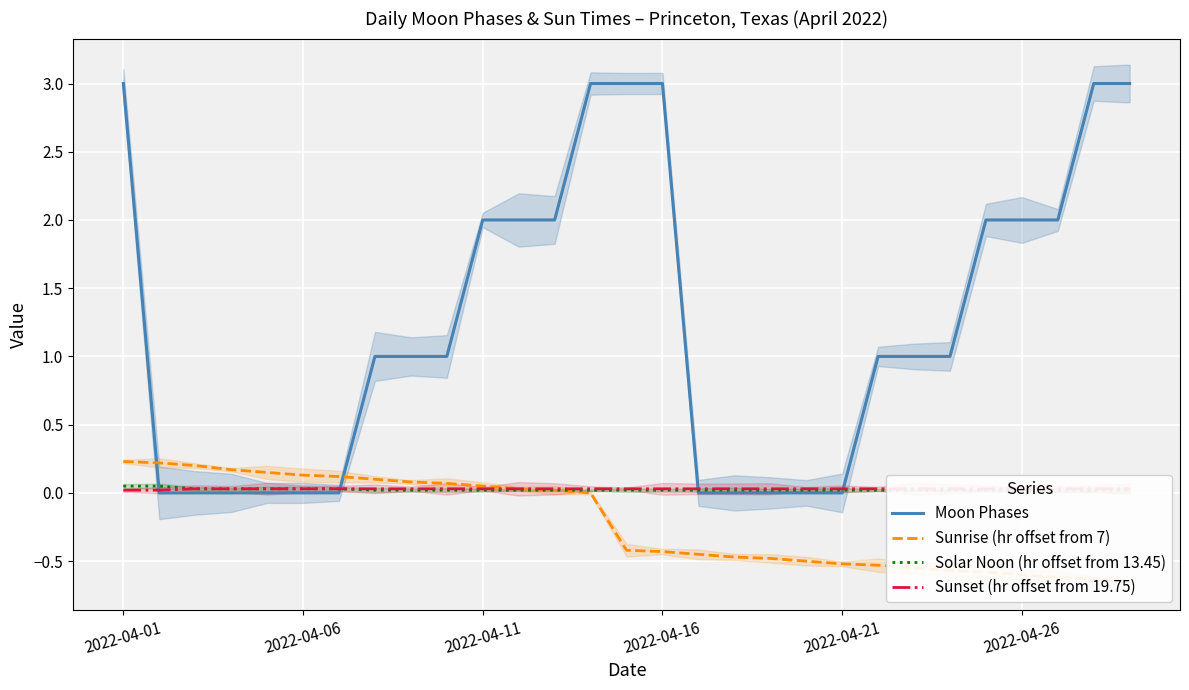

Where does the Moon Phases series first go above 1?

2022-04-01